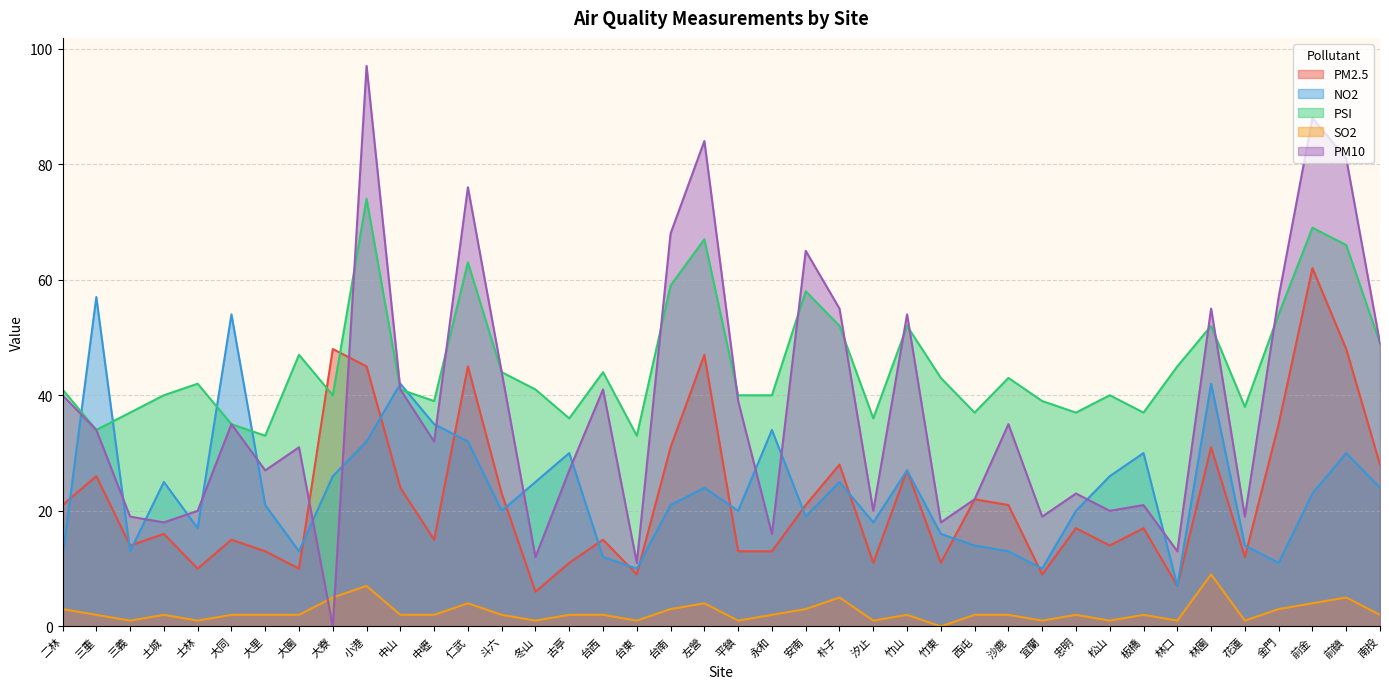

What is the difference between the highest and lowest values at 汐止?

35